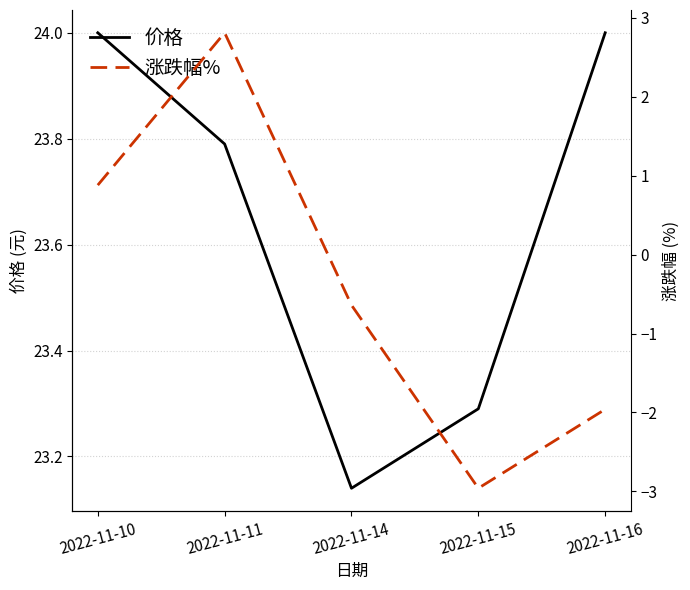

Is it true that 涨跌幅% equals 0.9 at 2022-11-10?

True